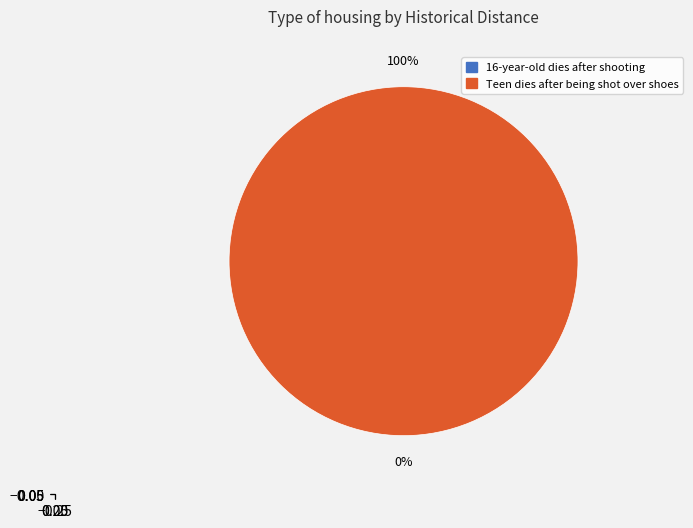

Combined, what portion of the pie is Teen dies after being shot over shoes and 16-year-old dies after shooting?

100.0%